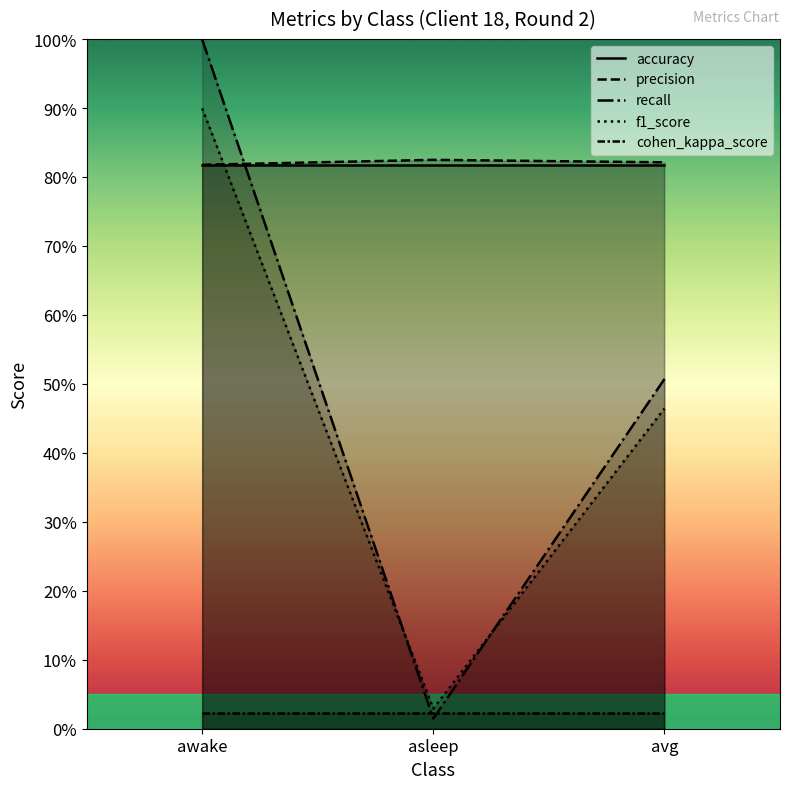

Which series has the widest spread of values?

recall